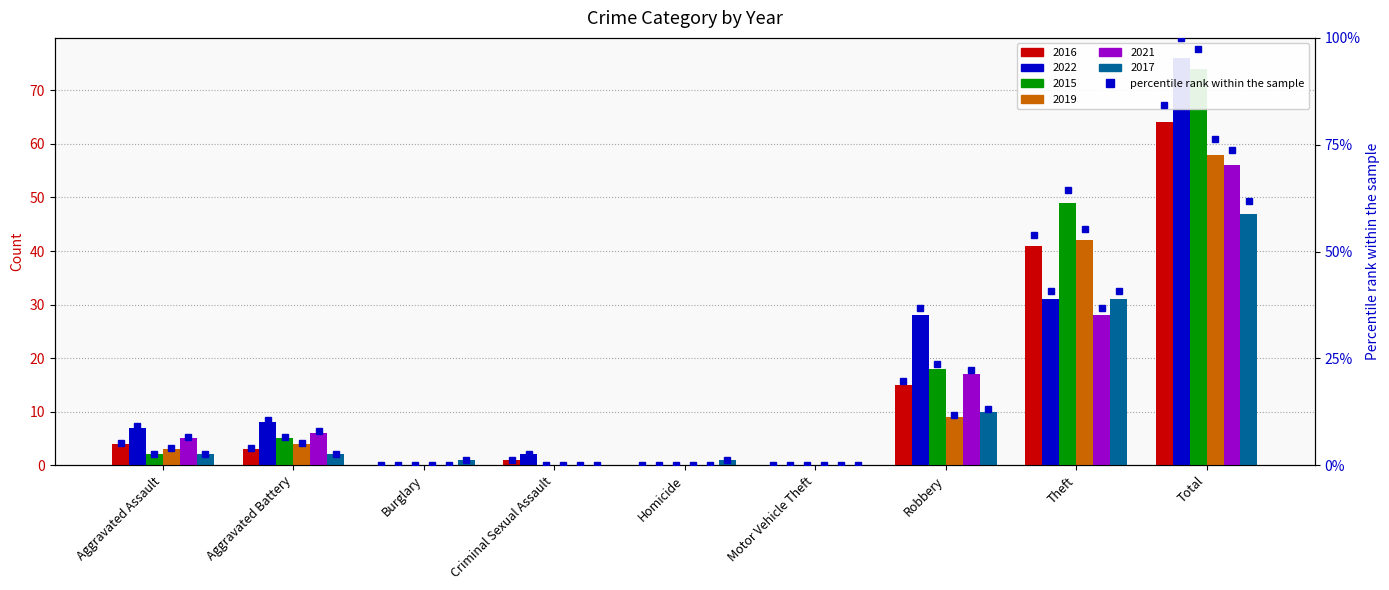

How many values in the 2015 pct series are below 2?

4